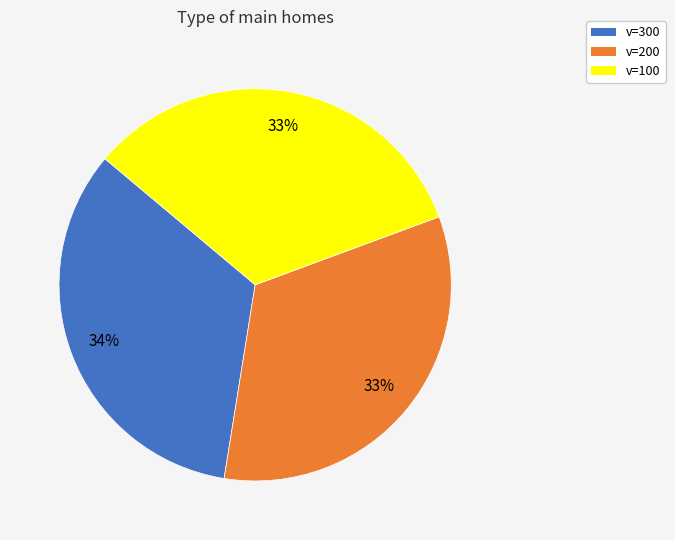

Is v=100 the majority of the pie?

No